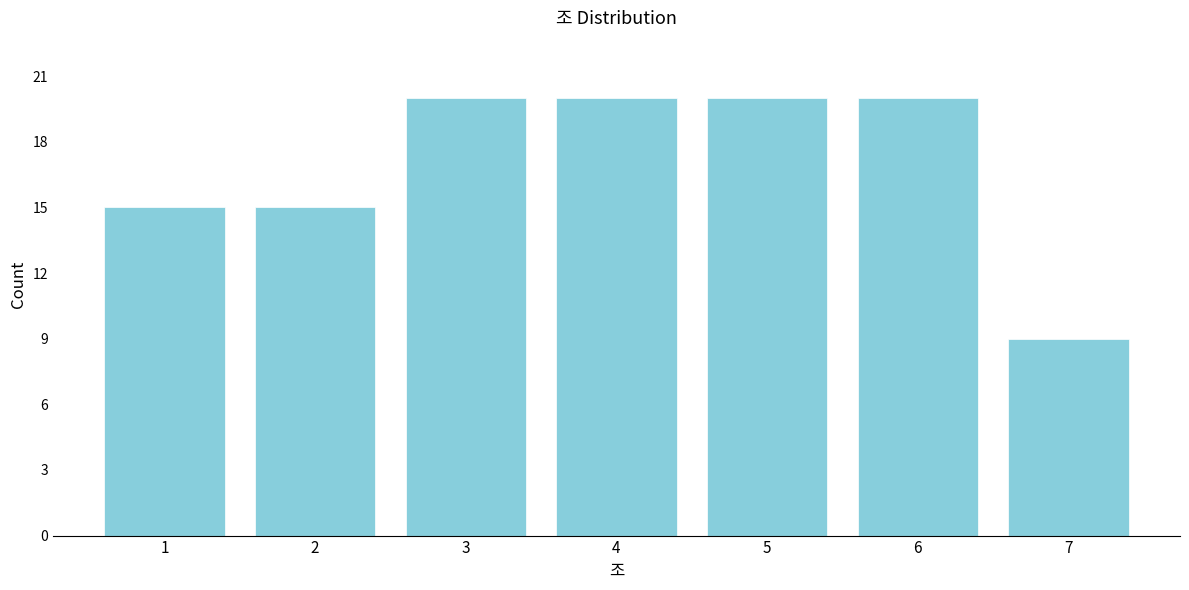

Reading left to right, extract all data points from this chart.

1=15	2=15	3=20	4=20	5=20	6=20	7=9